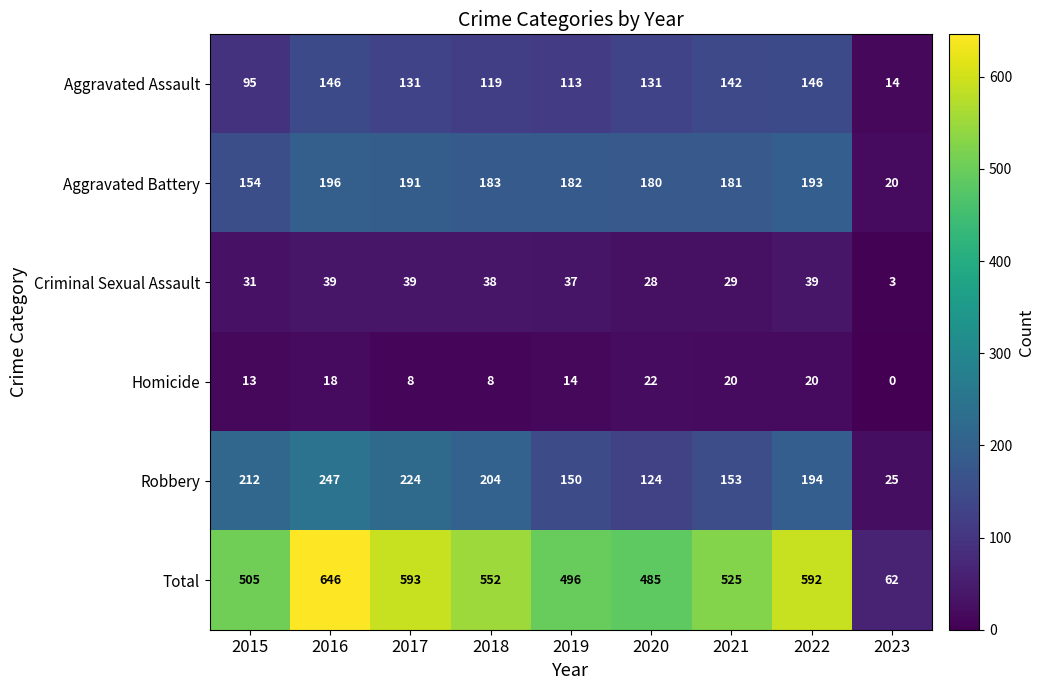

The value of Criminal Sexual Assault at 2017 is 67. True or false?

False